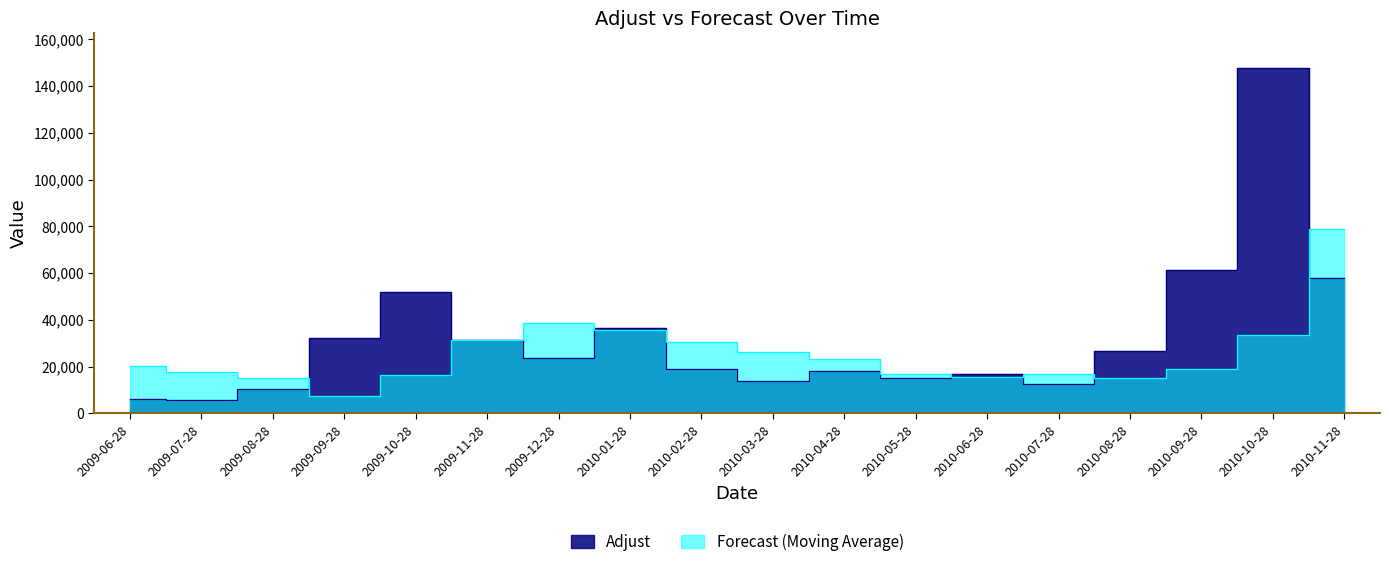

What is the total value across all series at 2010-08-28?

41866.7